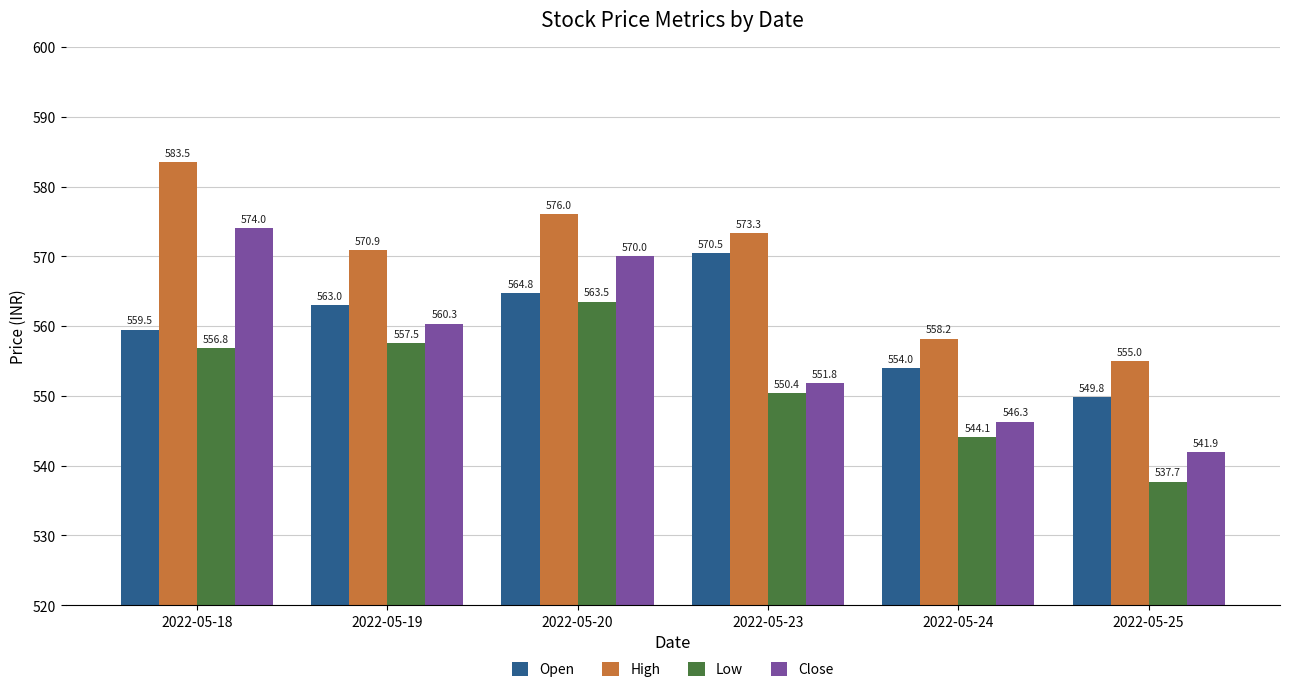

Between 2022-05-18 and 2022-05-19, which series saw the biggest shift?

Close